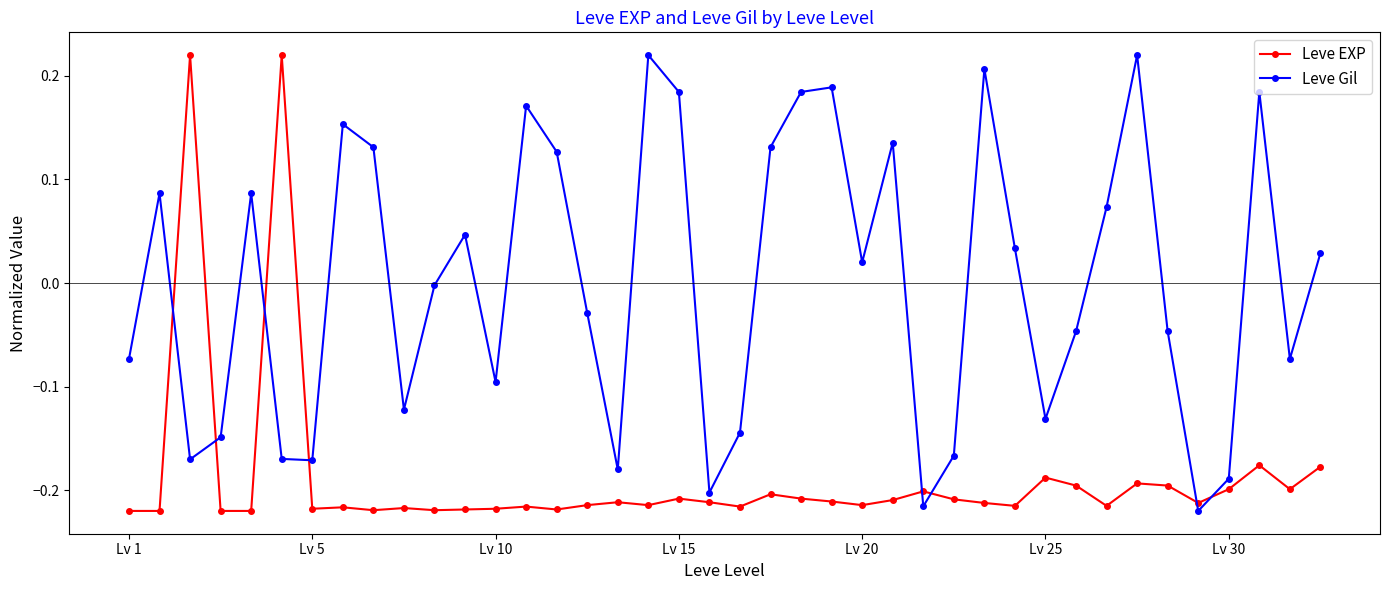

Which series has the largest total across all categories?

Leve Gil